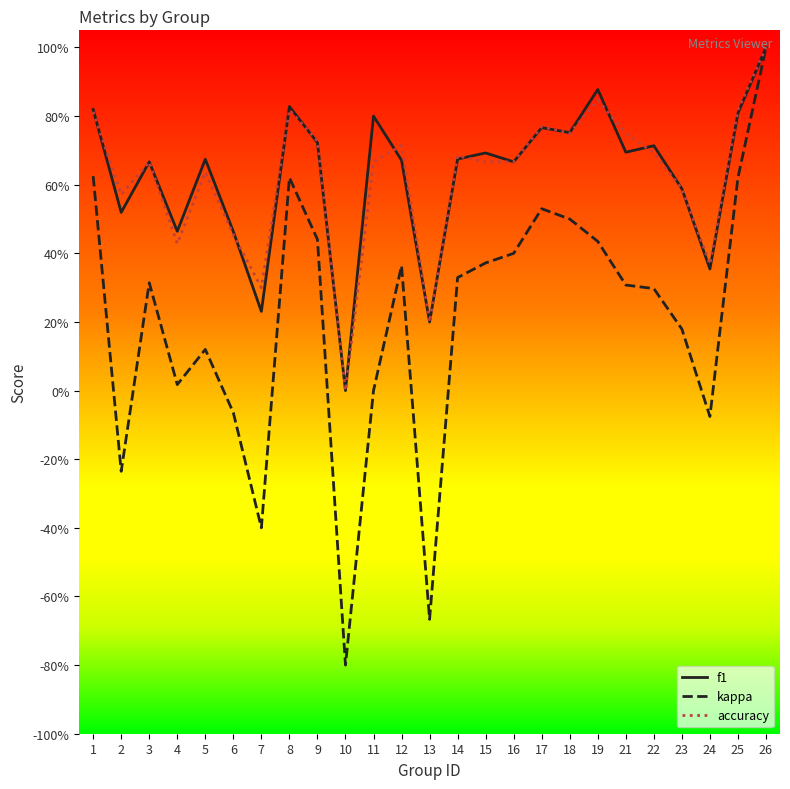

Reading left to right, transcribe all the data shown in this chart.

f1: 1=0.8	2=0.5	3=0.7	4=0.5	5=0.7	6=0.5	7=0.2	8=0.8	9=0.7	10=0.0	11=0.8	12=0.7	13=0.2	14=0.7	15=0.7	16=0.7	17=0.8	18=0.8	19=0.9	21=0.7	22=0.7	23=0.6	24=0.4	25=0.8	26=1.0
kappa: 1=0.6	2=-0.2	3=0.3	4=0.0	5=0.1	6=-0.1	7=-0.4	8=0.6	9=0.4	10=-0.8	11=0.0	12=0.4	13=-0.7	14=0.3	15=0.4	16=0.4	17=0.5	18=0.5	19=0.4	21=0.3	22=0.3	23=0.2	24=-0.1	25=0.6	26=1.0
accuracy: 1=0.8	2=0.6	3=0.7	4=0.4	5=0.6	6=0.5	7=0.3	8=0.8	9=0.7	10=0.0	11=0.7	12=0.7	13=0.2	14=0.7	15=0.7	16=0.7	17=0.8	18=0.8	19=0.8	21=0.8	22=0.7	23=0.6	24=0.4	25=0.8	26=1.0